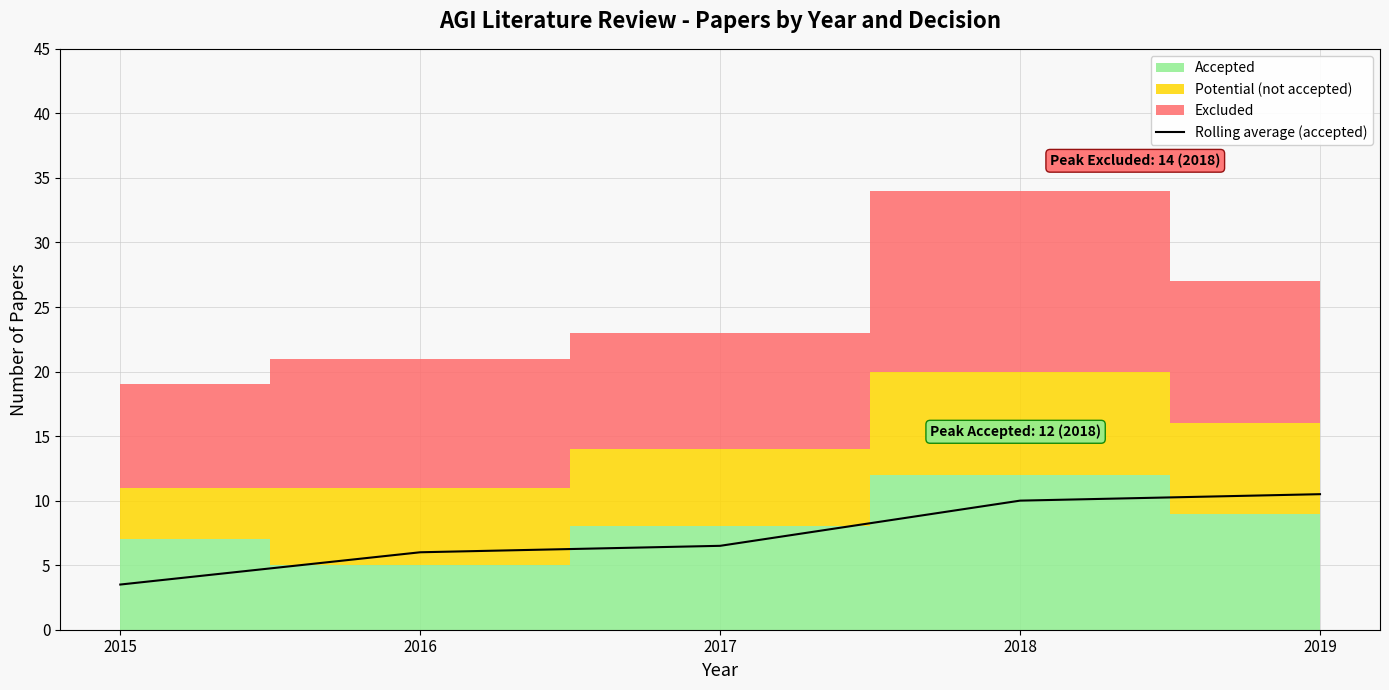

How many lines are shown in the chart?

1